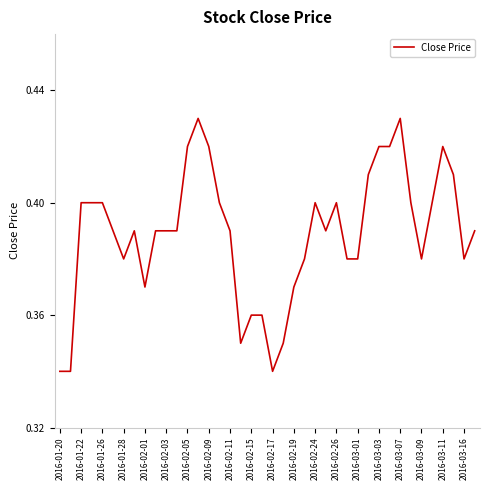

Count the values in the range 0 to 1.

40